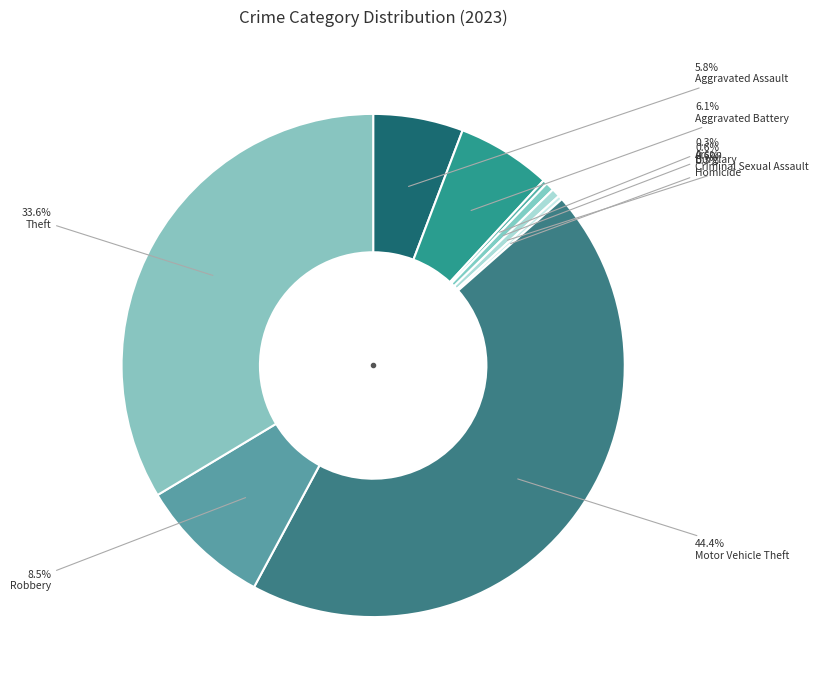

How many slices are in this pie chart?

9